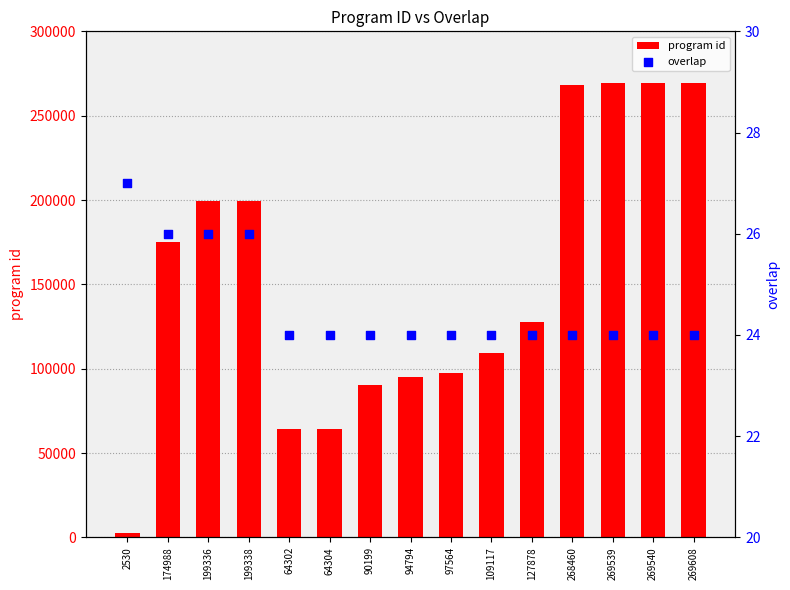

Which series reaches the minimum Y coordinate?

overlap